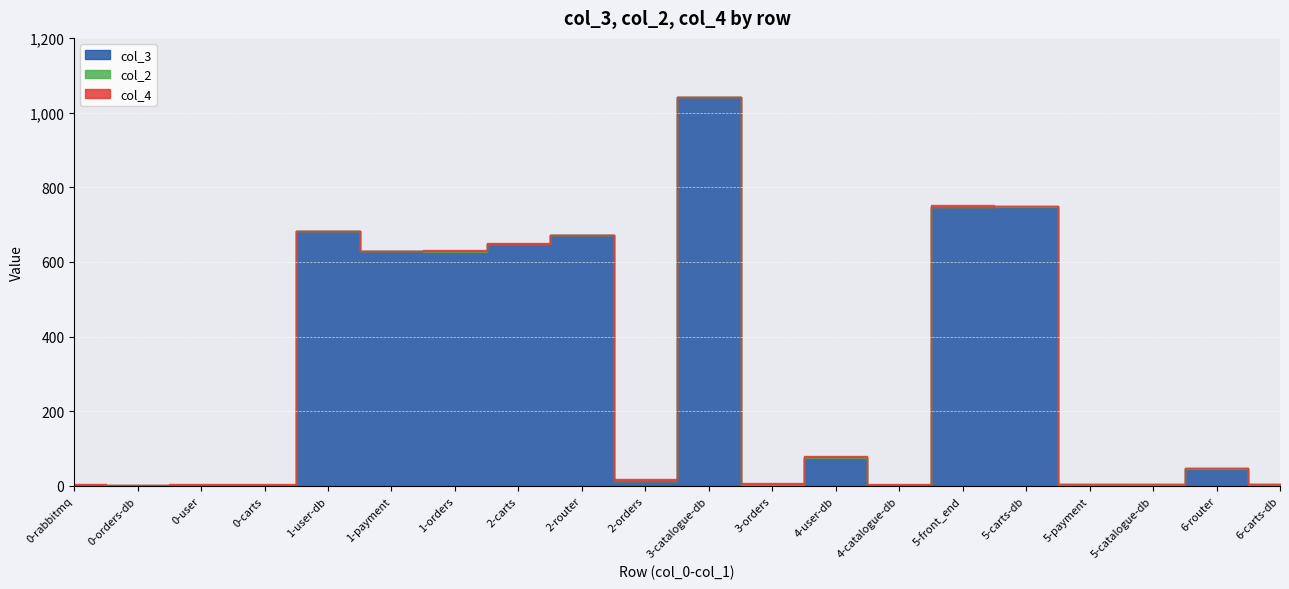

What is the total value across all series at 2-router?

673